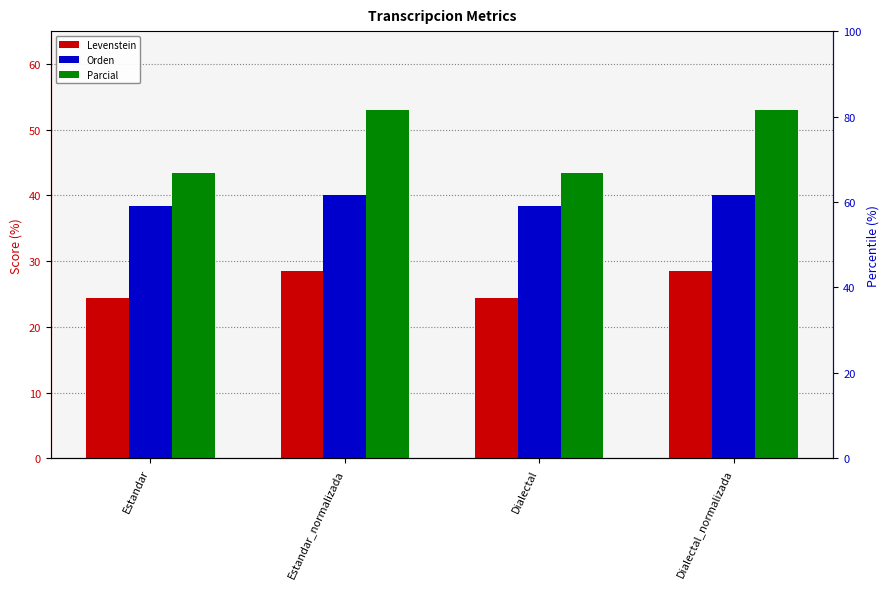

What is the total value across all series at Estandar?

106.4